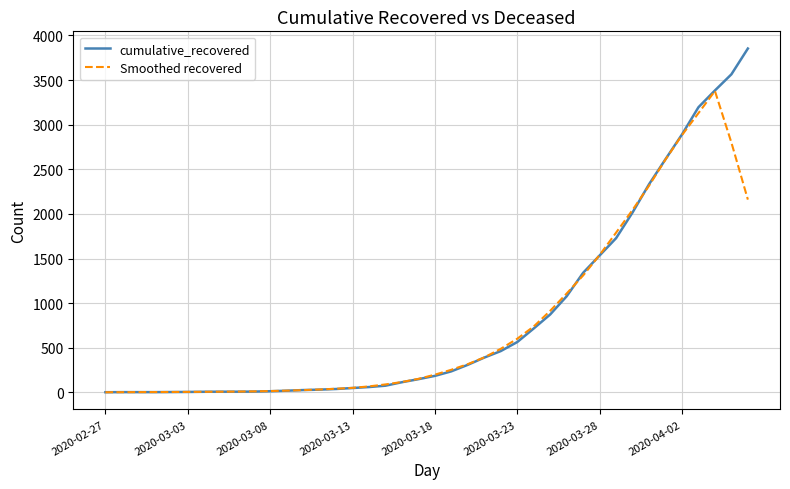

Rank the series by their maximum value, from highest to lowest.

cumulative_recovered, Smoothed recovered